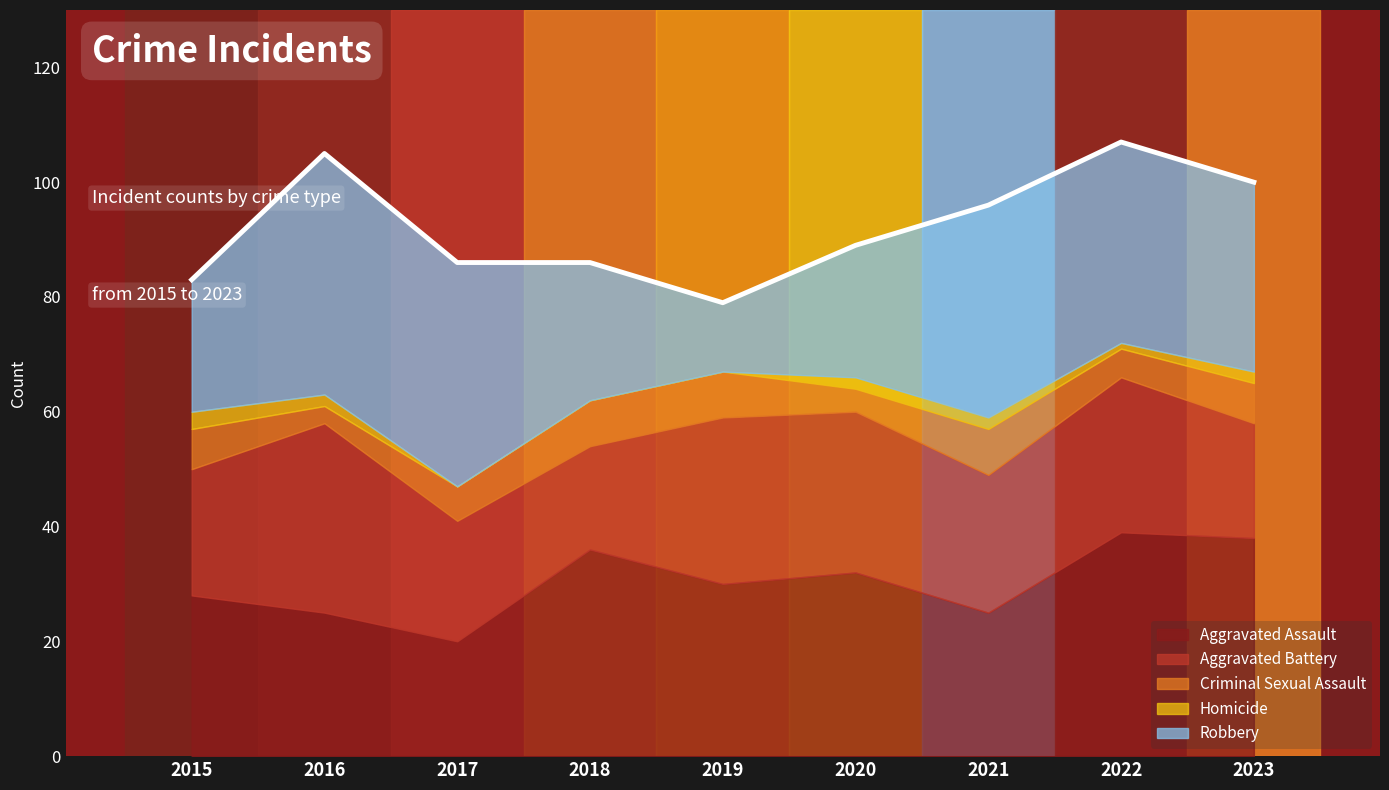

What is the value of the Robbery point at the 2nd from the left?

42